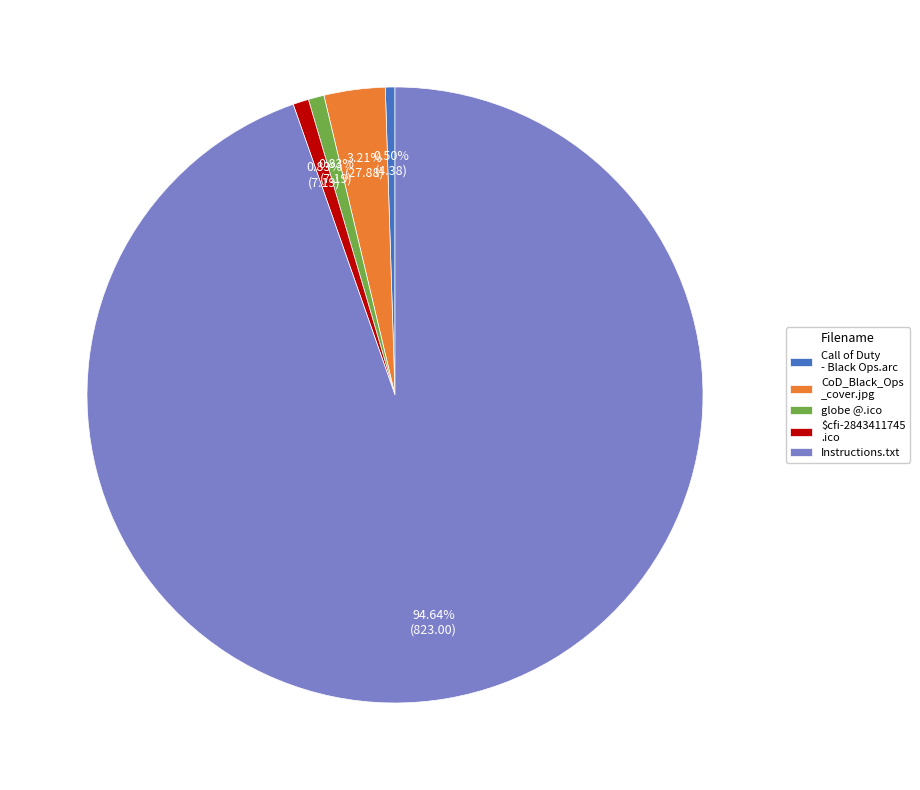

How many slices are in this pie chart?

5